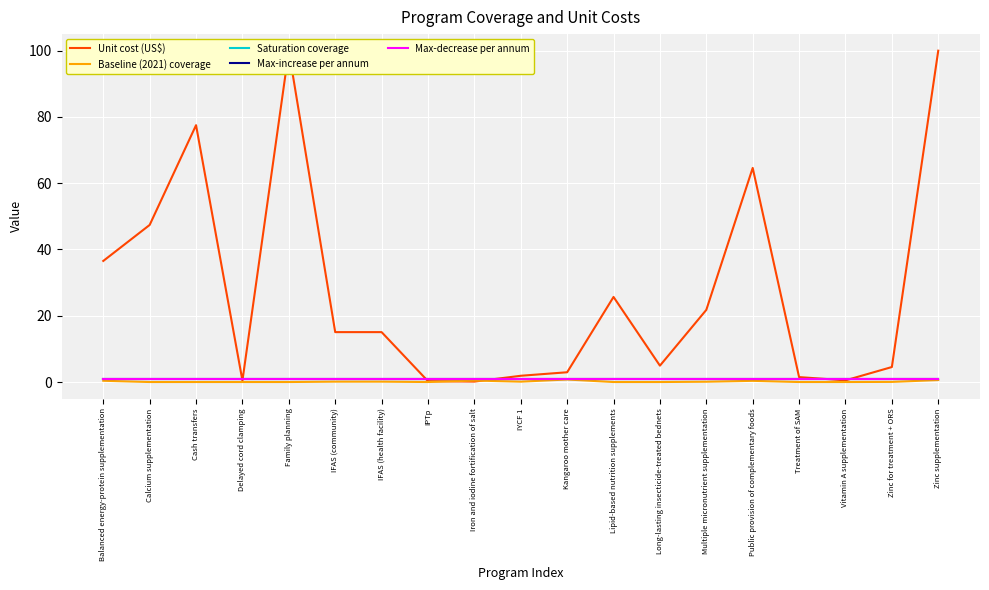

Is it true that Unit cost (US$) equals 0.2 at Vitamin A supplementation?

False